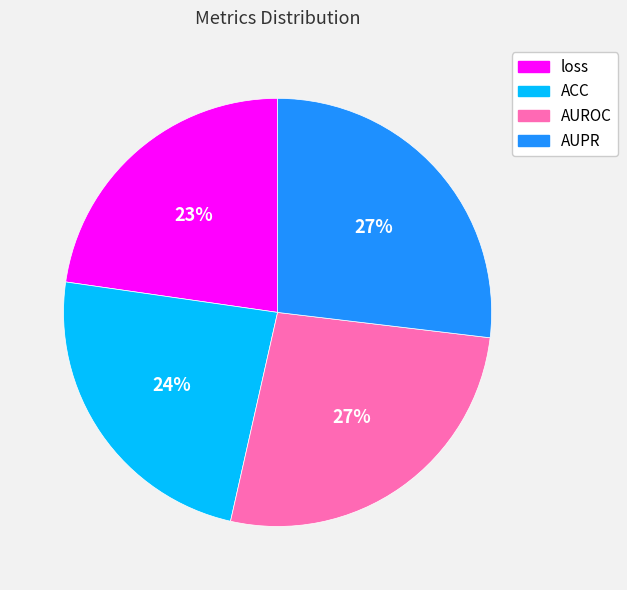

To the nearest percent, what is the average slice percentage?

25%